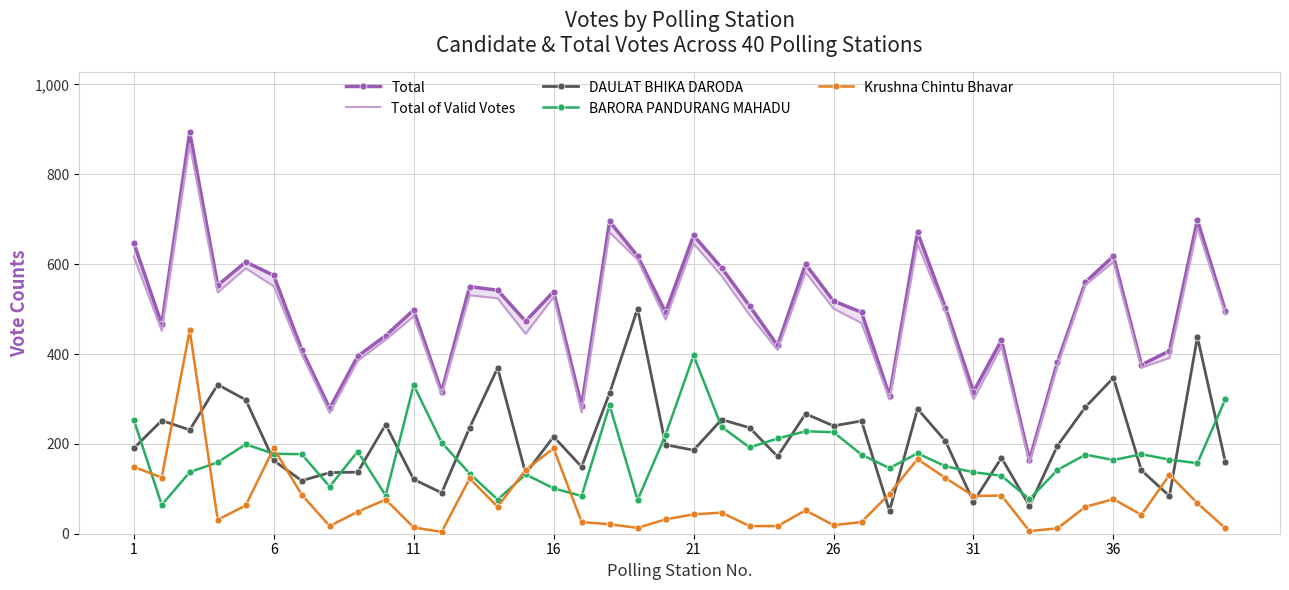

What is the average value of the BARORA PANDURANG MAHADU series?

174